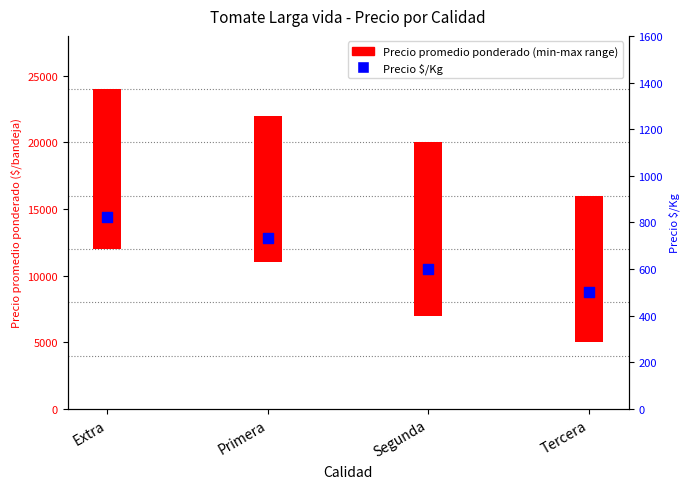

Which has a higher value, Primera or Extra?

Extra